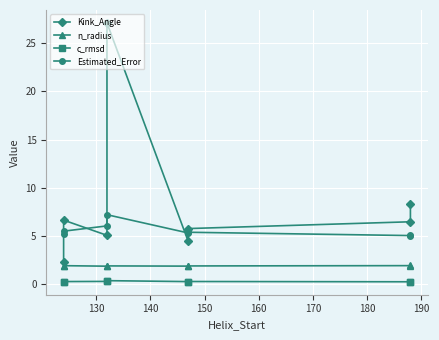

How many c_rmsd values are between 0 and 1?

8